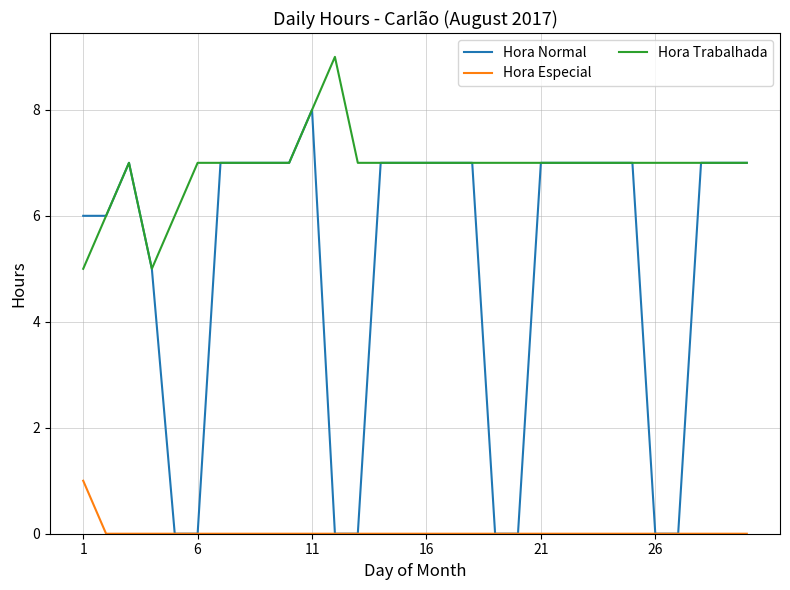

Is this an area chart (filled region under the line)?

No